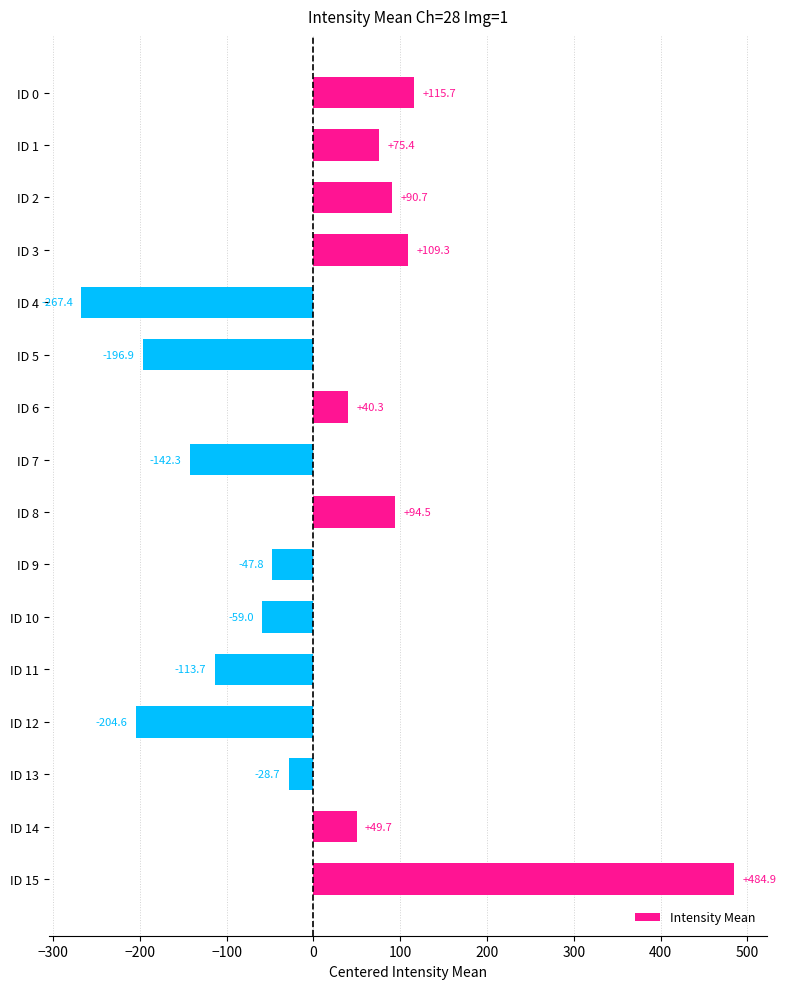

The chart shows a value of -204.6 at ID 12. True or false?

True